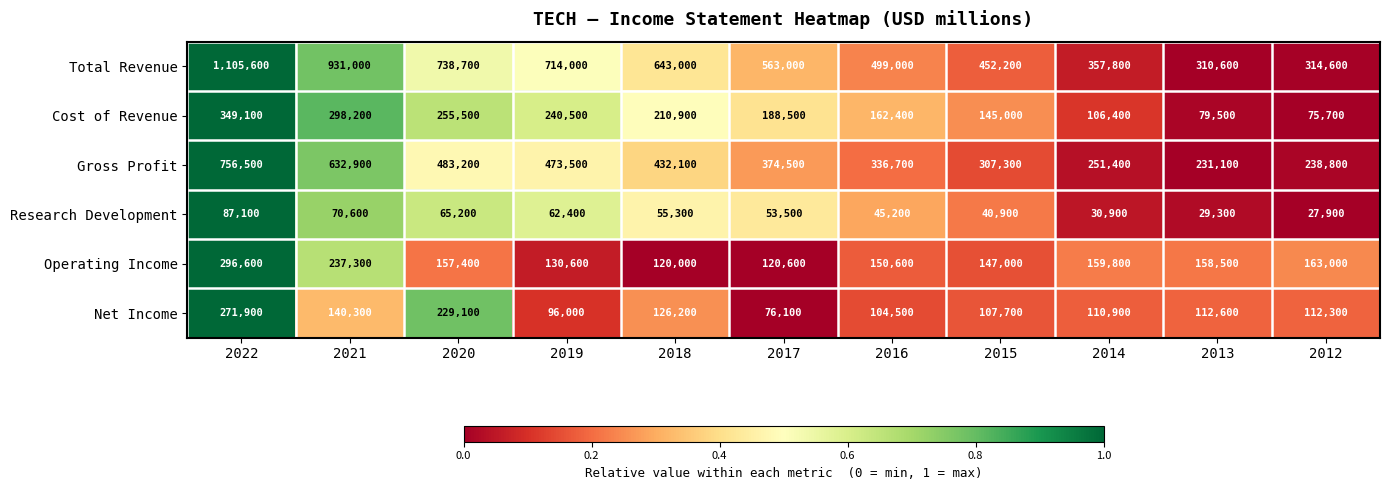

Where does the Operating Income series first go above 157400?

2022